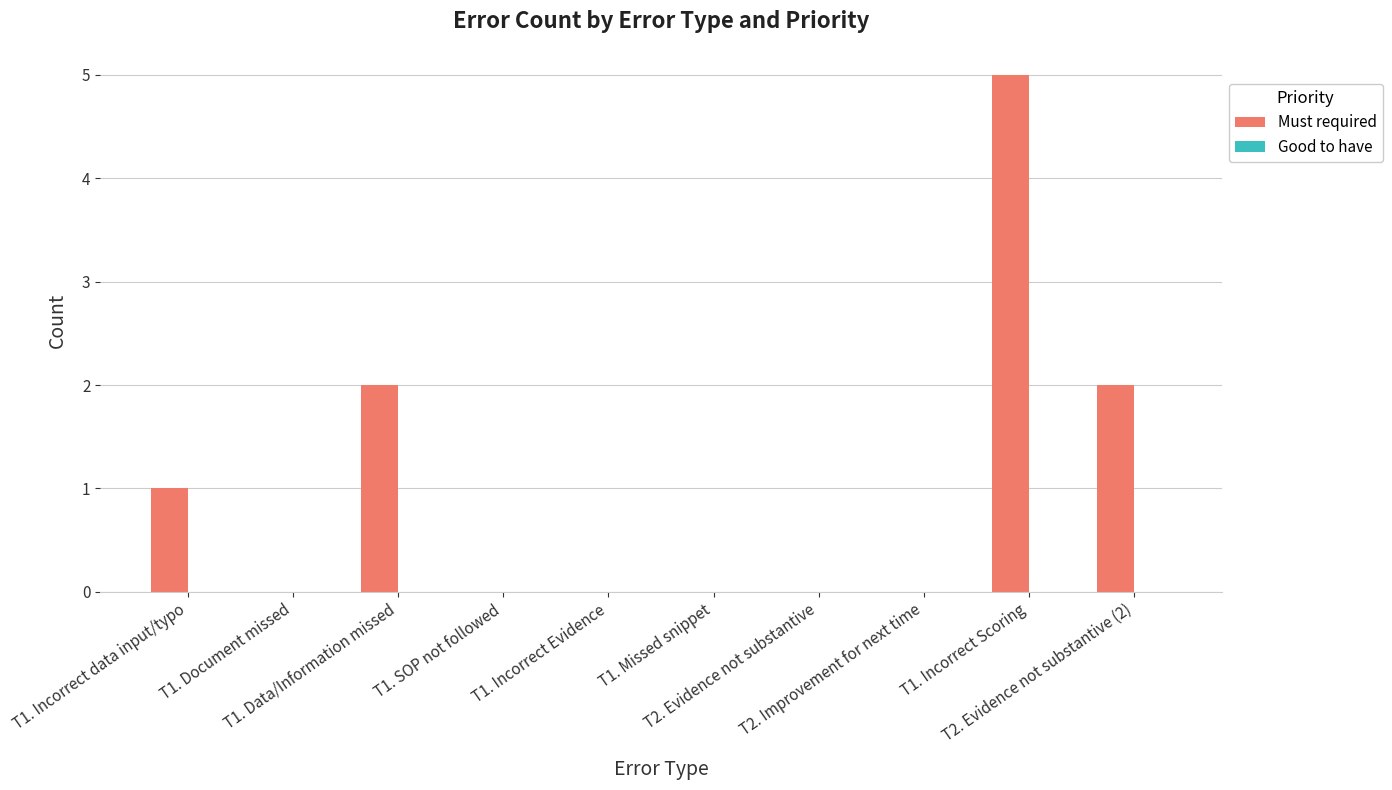

What is the sum of all values?

10